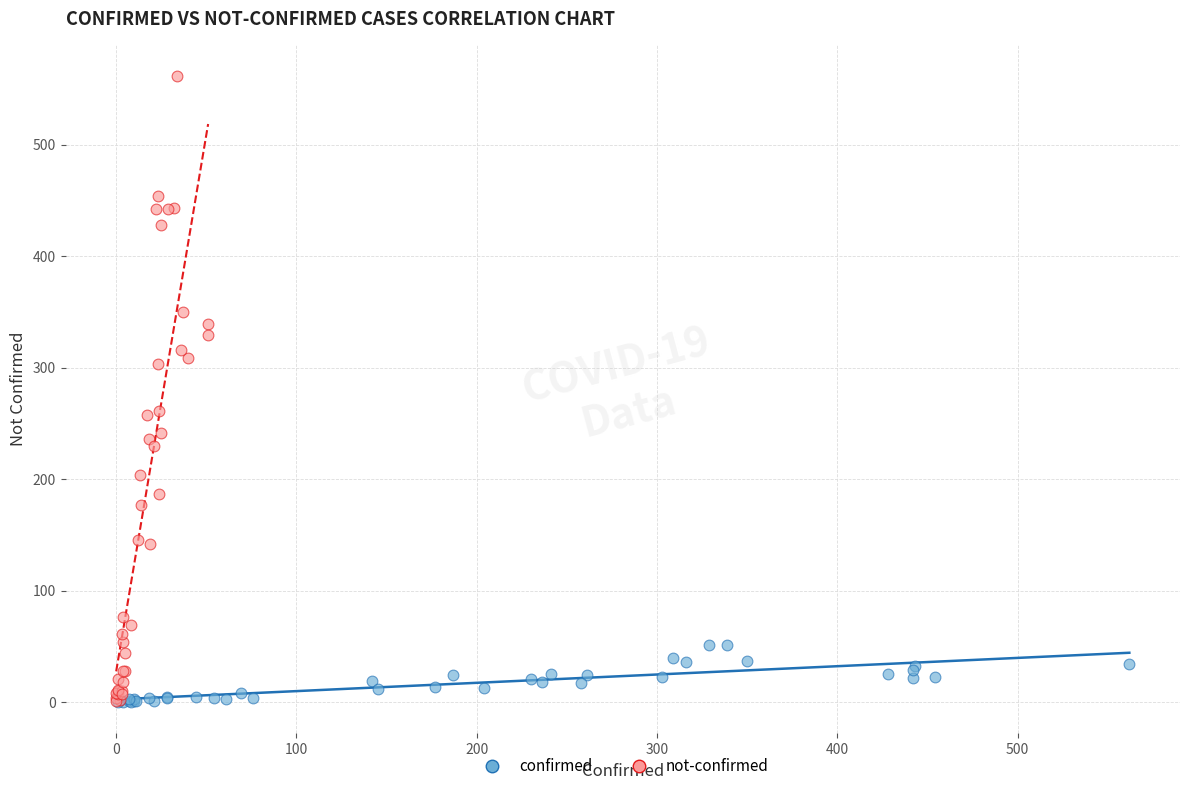

Which series has the widest spread of Y values?

not-confirmed